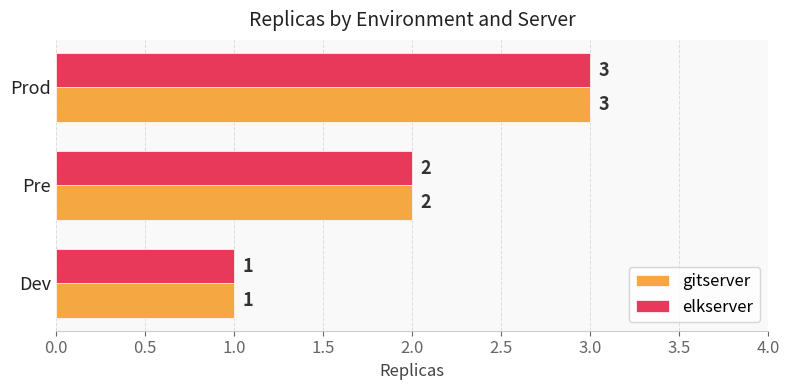

What is the sum of all gitserver values?

6